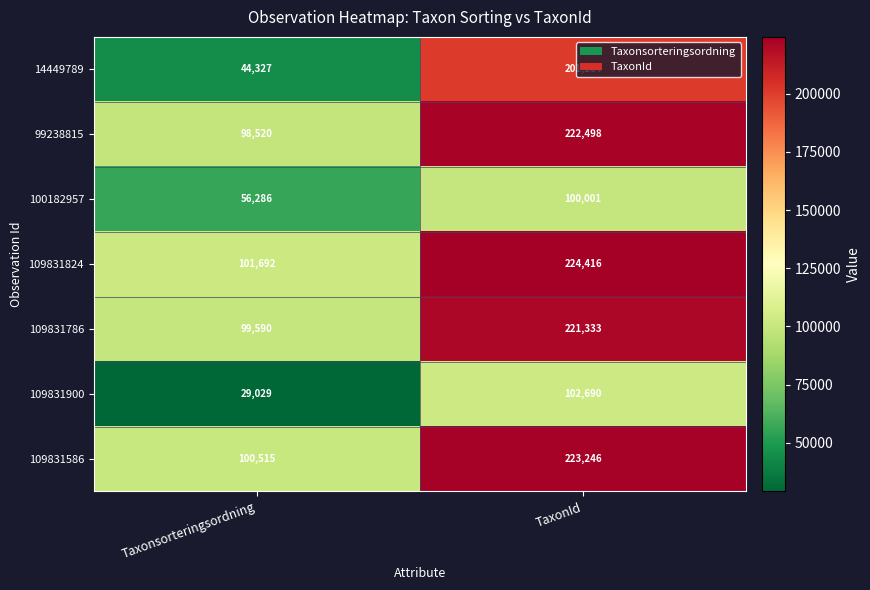

At which category is the sum across all series the highest?

TaxonId